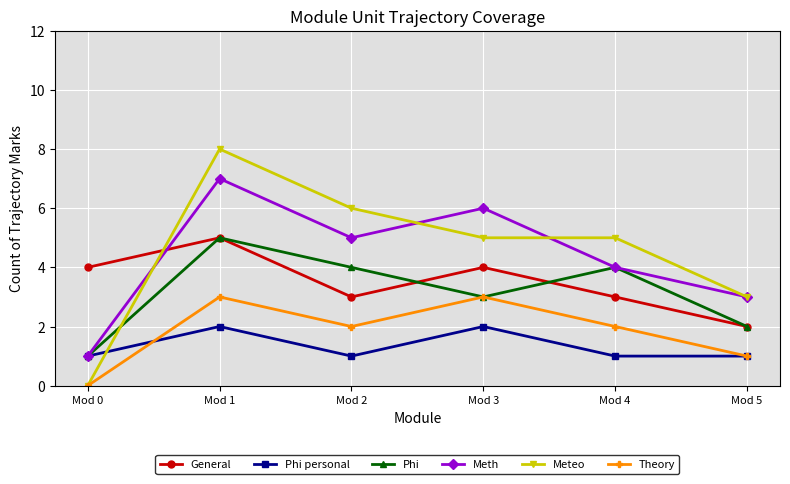

Is this an area chart (filled region under the line)?

No